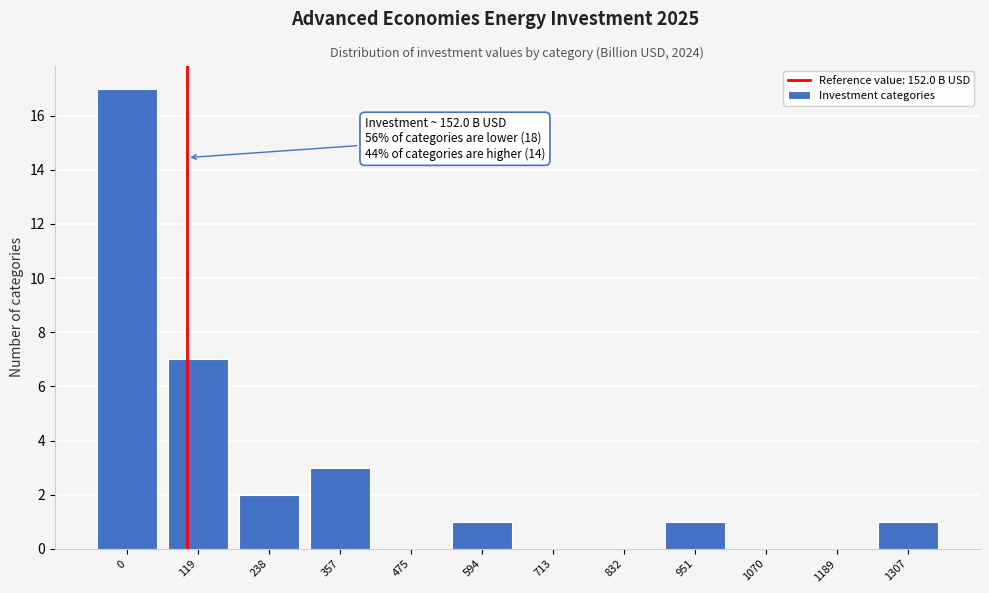

Reading left to right, extract all data points from this chart.

0=17	119=7	238=2	357=3	475=0	594=1	713=0	832=0	951=1	1070=0	1189=0	1307=1